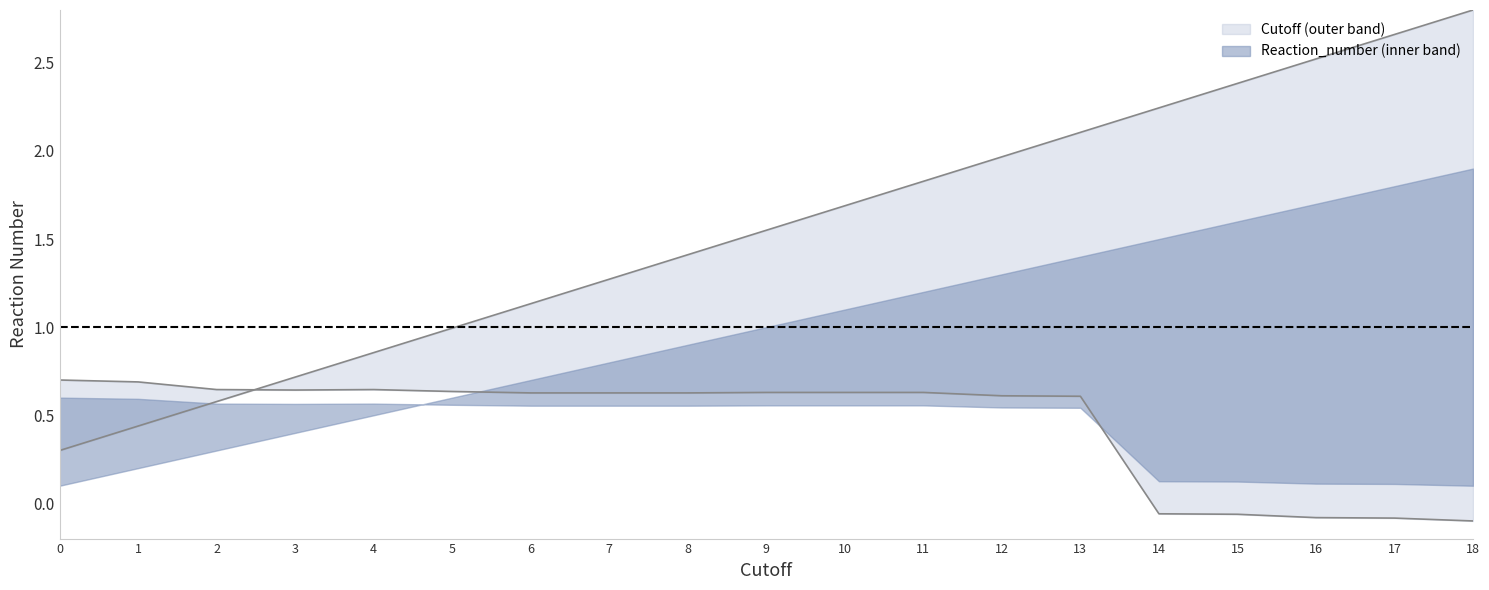

Count the number of data series in this chart.

2